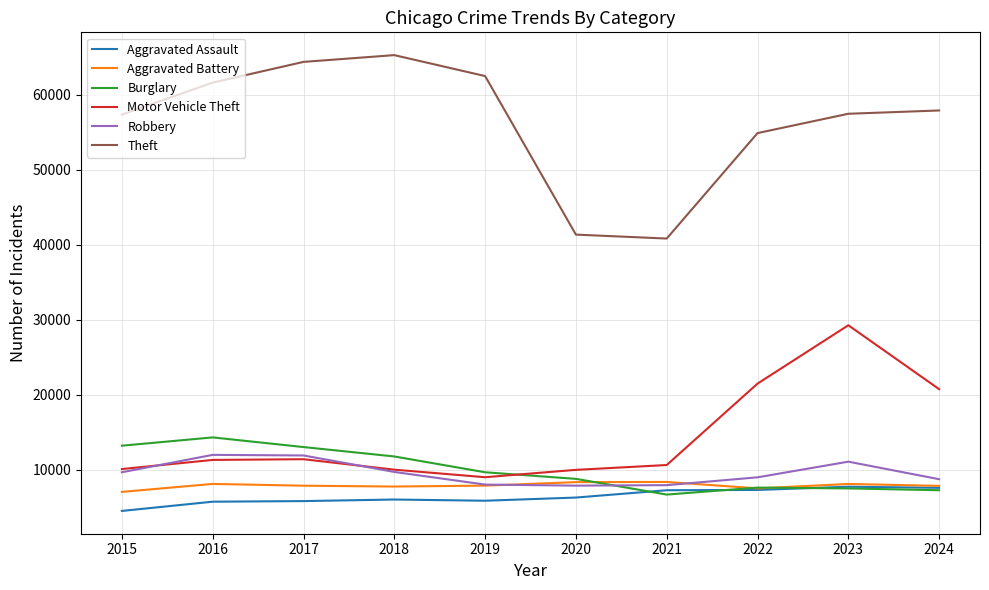

What is the total value across all series at 2022?

107681